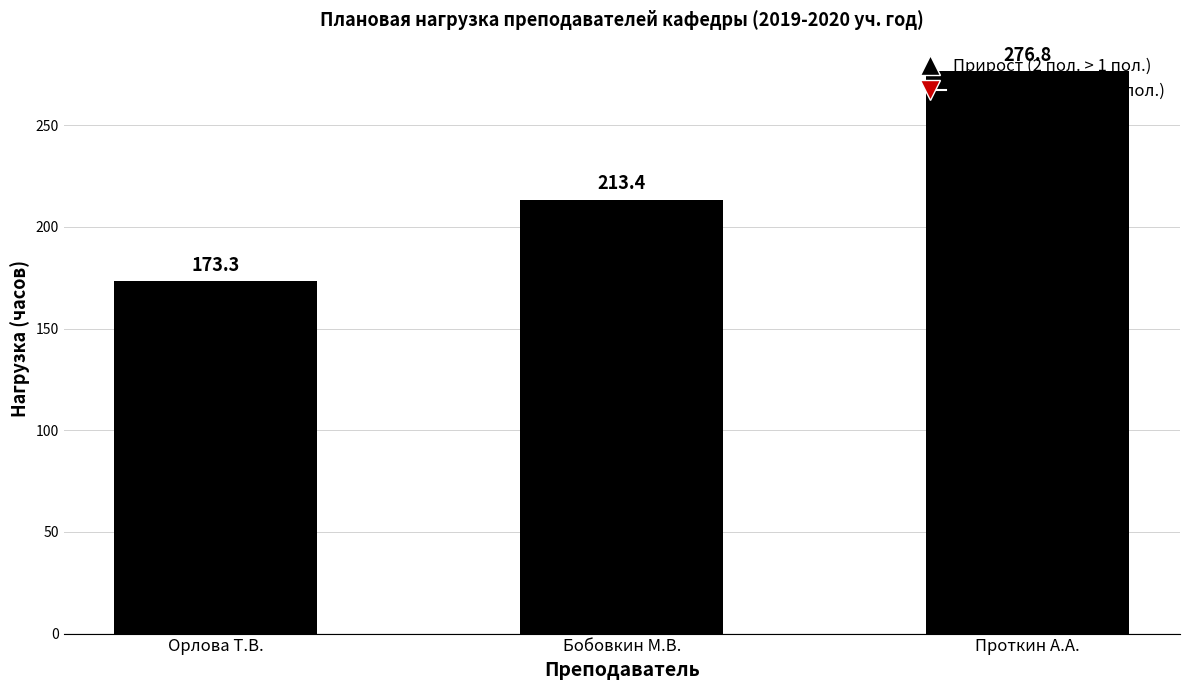

Where is the data nearest to the value 225?

Бобовкин М.В.